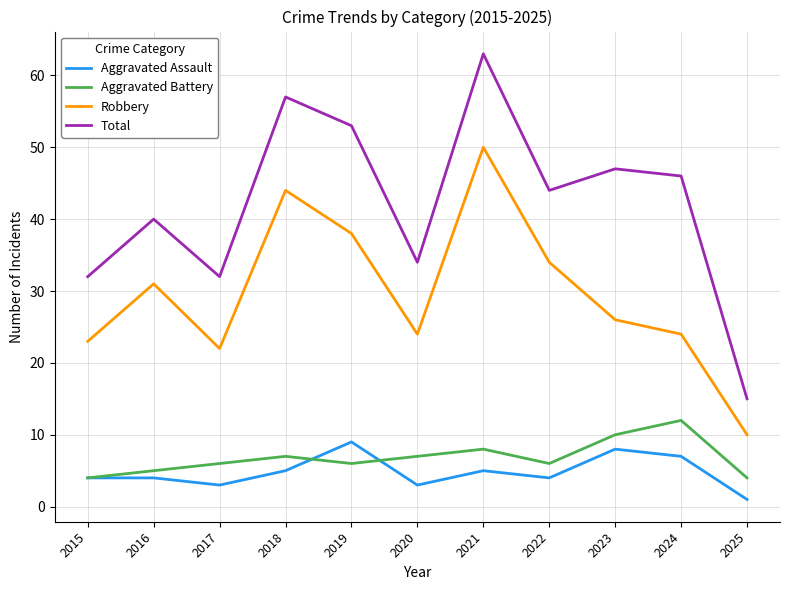

Reading left to right, transcribe all the data shown in this chart.

Aggravated Assault: 2015=4	2016=4	2017=3	2018=5	2019=9	2020=3	2021=5	2022=4	2023=8	2024=7	2025=1
Aggravated Battery: 2015=4	2016=5	2017=6	2018=7	2019=6	2020=7	2021=8	2022=6	2023=10	2024=12	2025=4
Robbery: 2015=23	2016=31	2017=22	2018=44	2019=38	2020=24	2021=50	2022=34	2023=26	2024=24	2025=10
Total: 2015=32	2016=40	2017=32	2018=57	2019=53	2020=34	2021=63	2022=44	2023=47	2024=46	2025=15